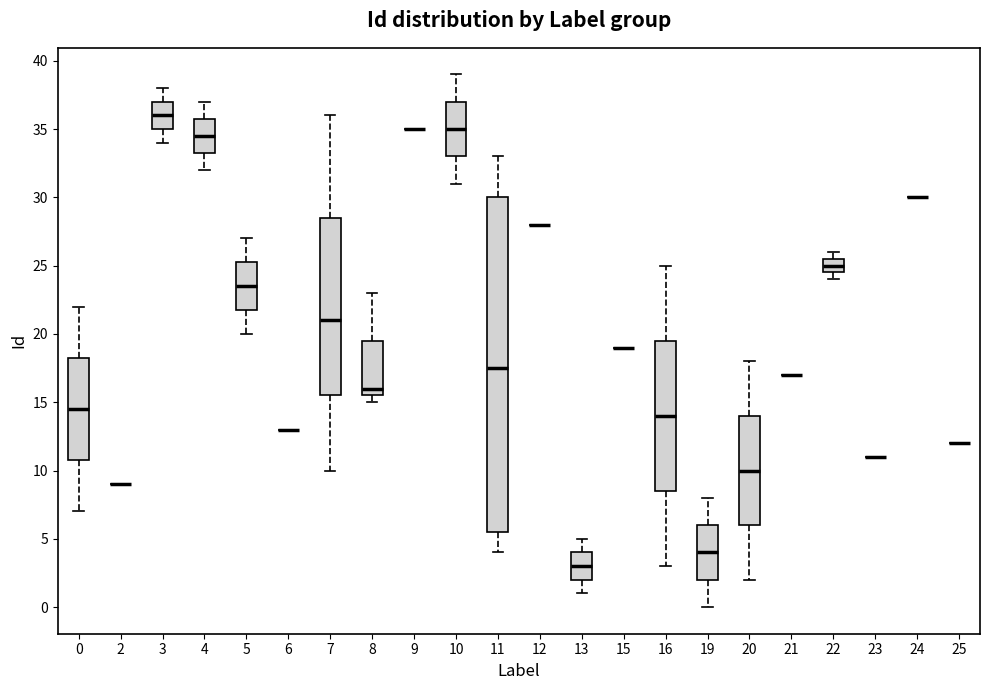

Comparing the boxes themselves (not the whiskers), which one is the tallest?

11